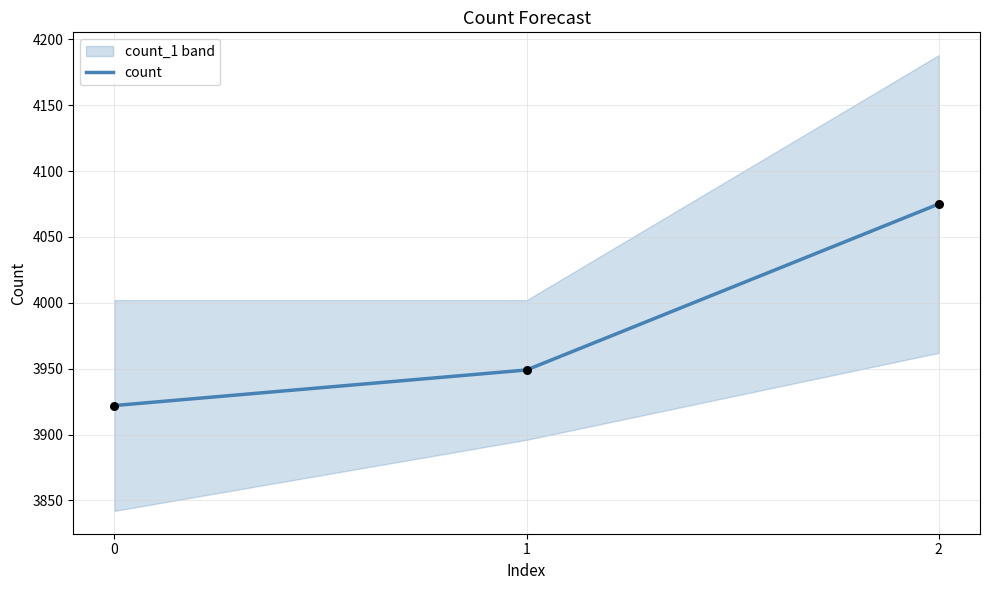

What is the change in value from 2 to 1?

-126